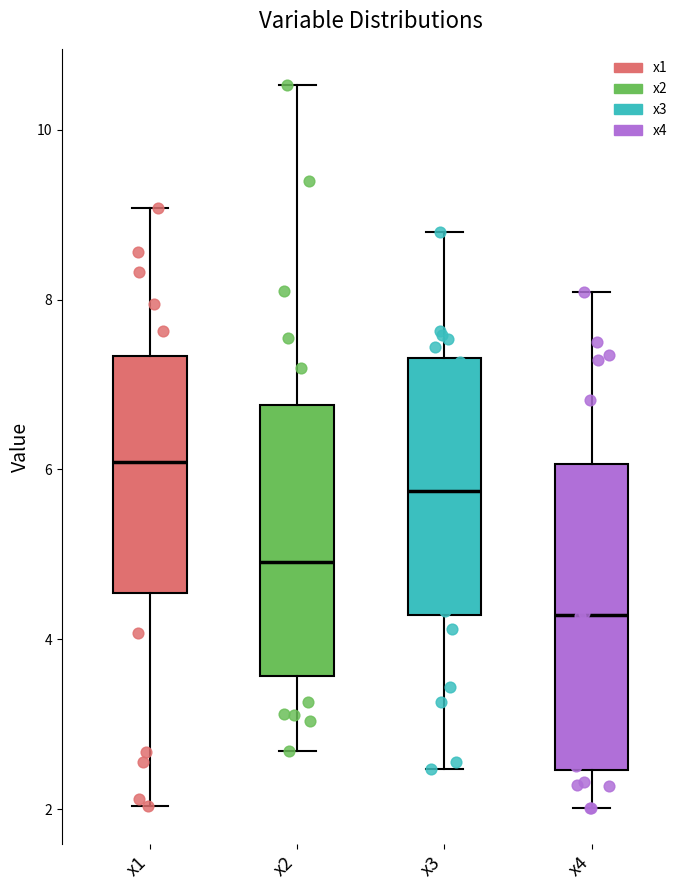

Reading left to right, read every box against the y-axis: the position of its median line, the range the box covers, and the ends of its whiskers. The values are not printed on the chart, so give them approximately, as read against the axis.

x1: median 6.0, box 4.6 to 7.4, whiskers 2.0 to 9.0
x2: median 5.0, box 3.6 to 6.8, whiskers 2.6 to 10.6
x3: median 5.8, box 4.2 to 7.4, whiskers 2.4 to 8.8
x4: median 4.2, box 2.4 to 6.0, whiskers 2.0 to 8.0